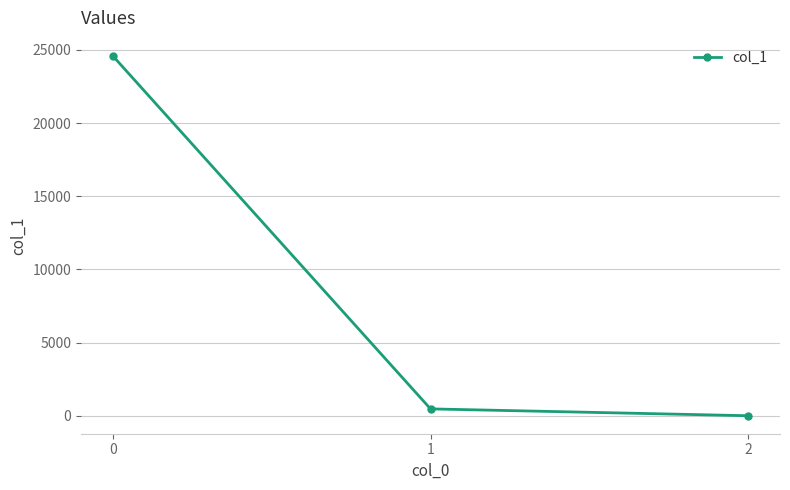

What is the difference between the maximum and minimum values?

24593.2